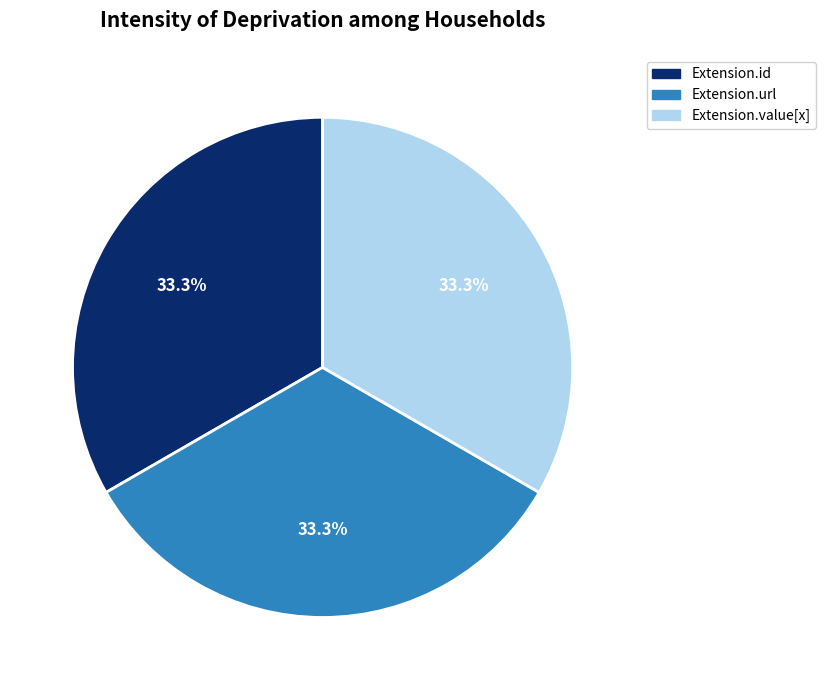

Is there a majority slice in this chart?

No